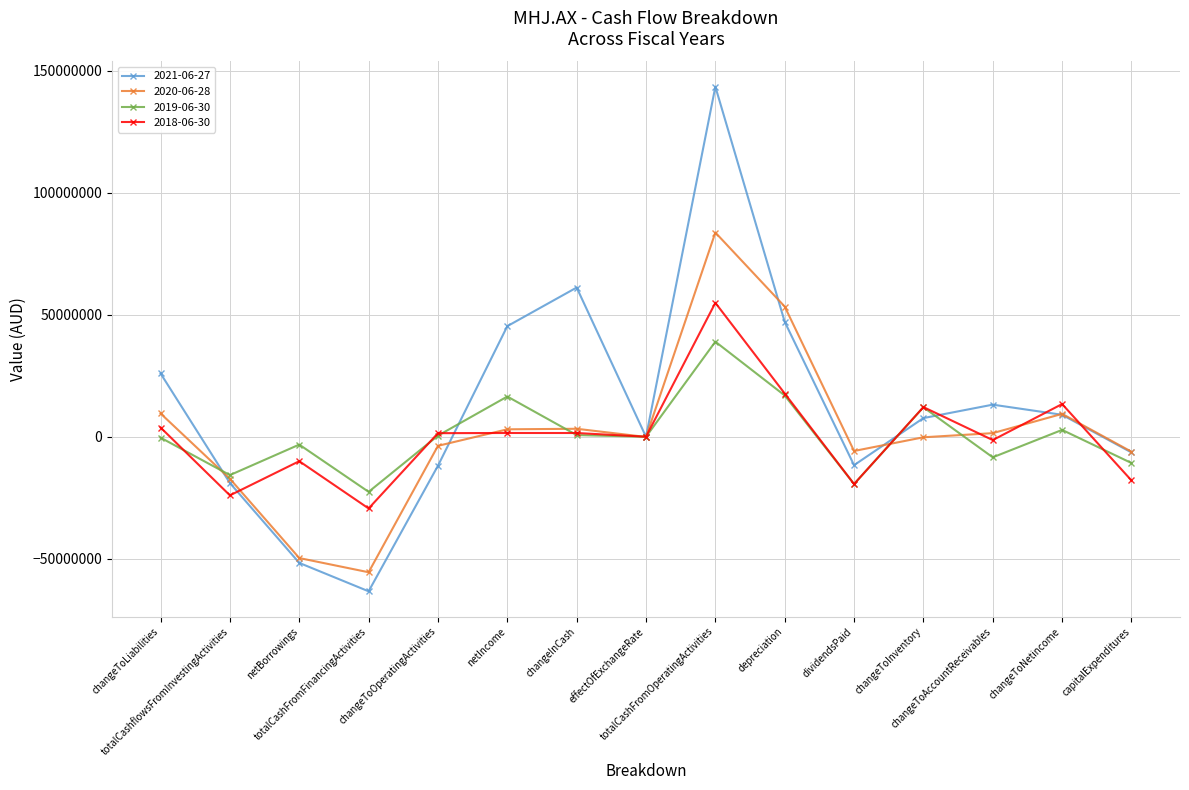

How many distinct data groups are displayed?

4